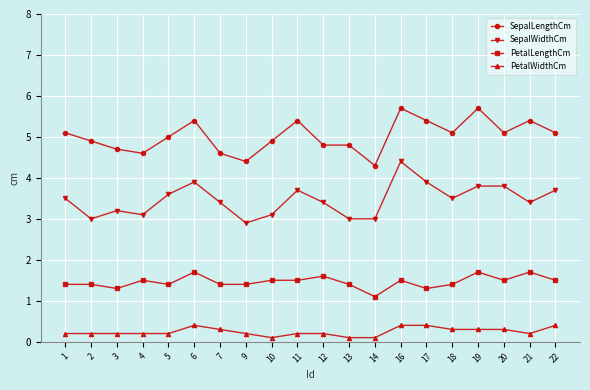

True or false: SepalLengthCm and PetalLengthCm cross at least once.

False